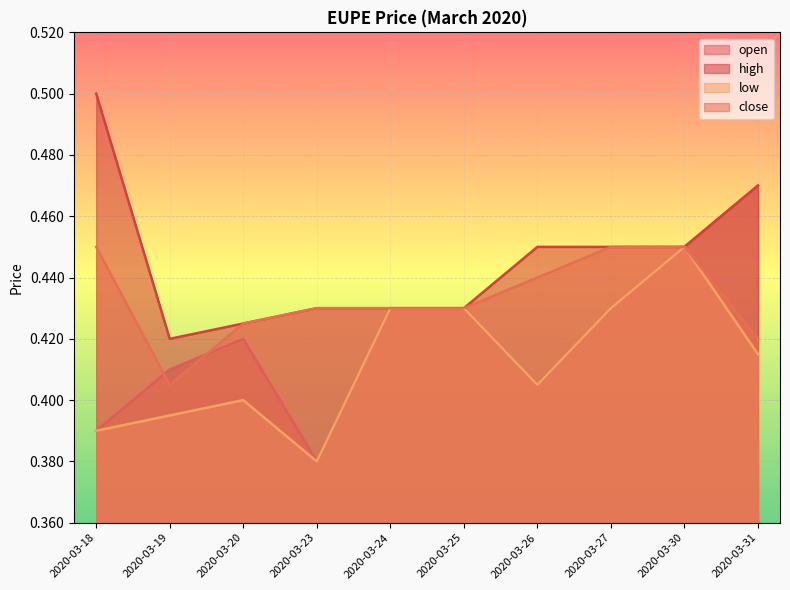

How many lines are shown in the chart?

4